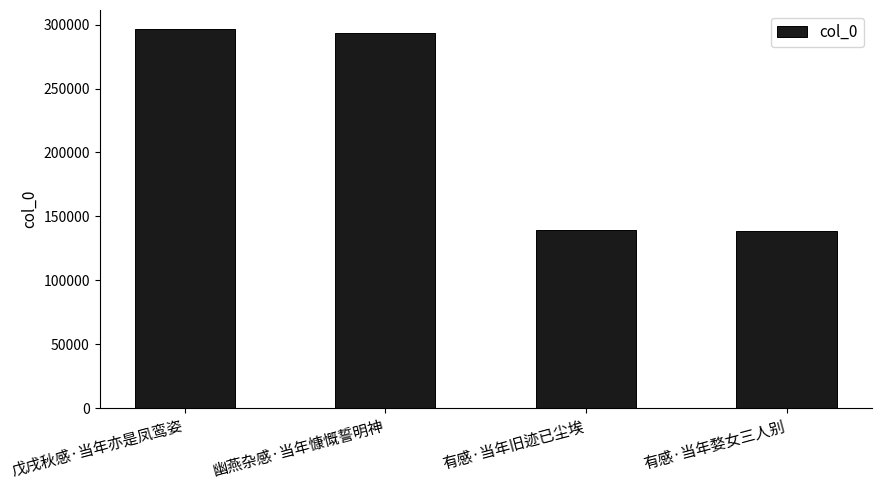

Does the chart contain stacked bars?

No